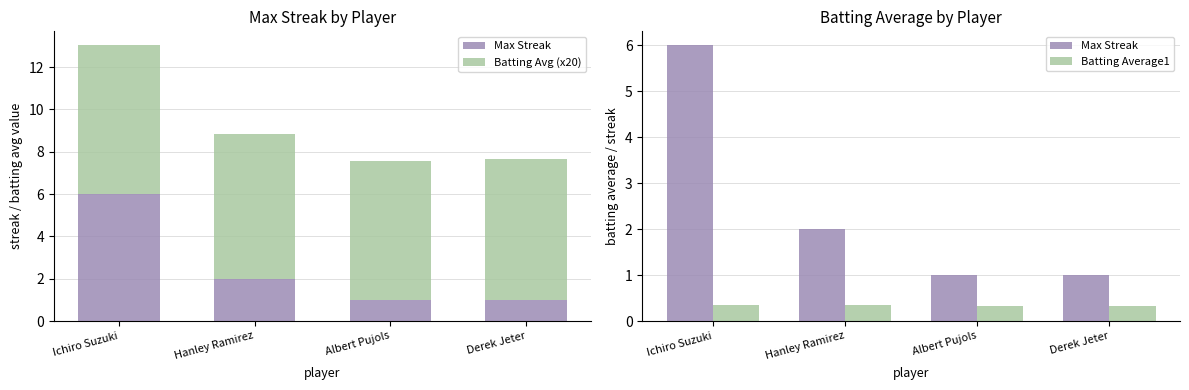

At how many categories does at least one series exceed 3?

4